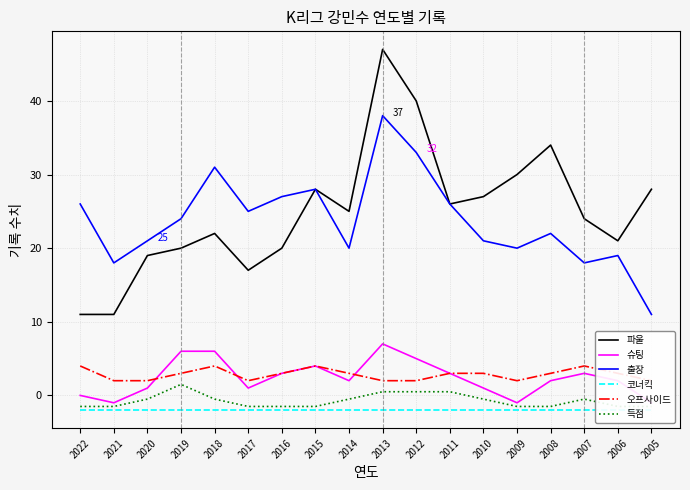

At how many categories does at least one series exceed 19?

17